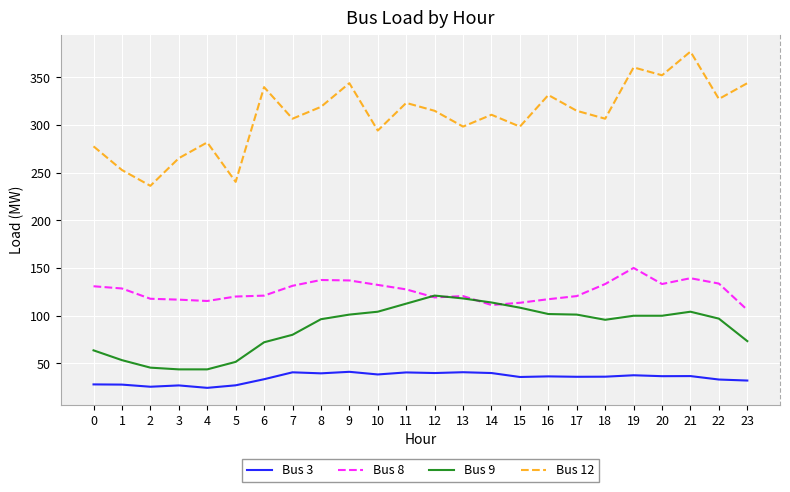

What is the minimum value shown in the chart?

24.2